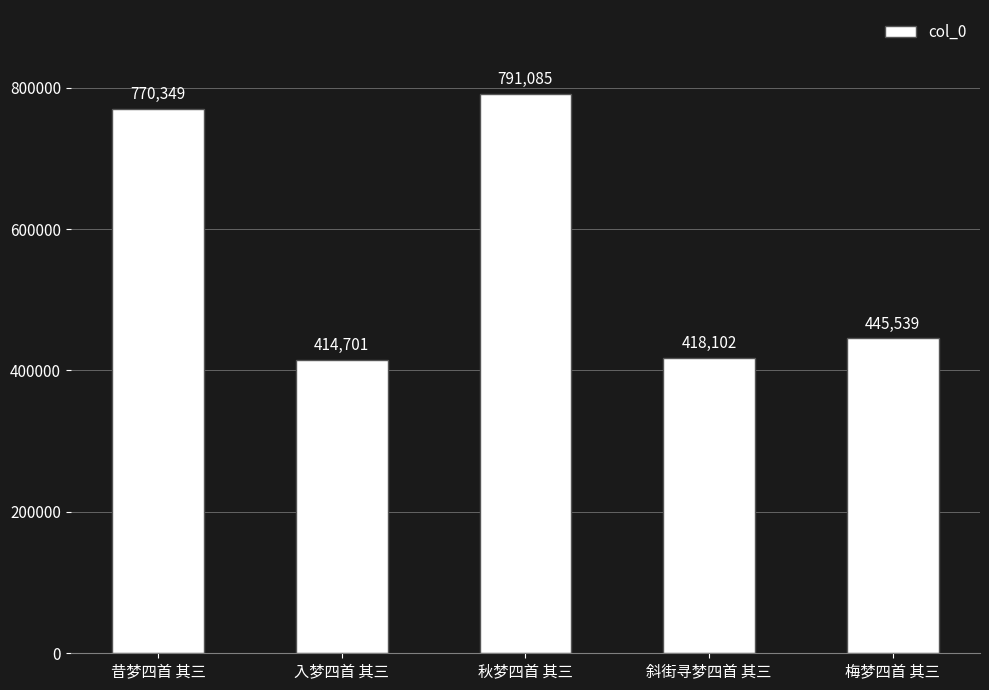

Count the number of data series in this chart.

1